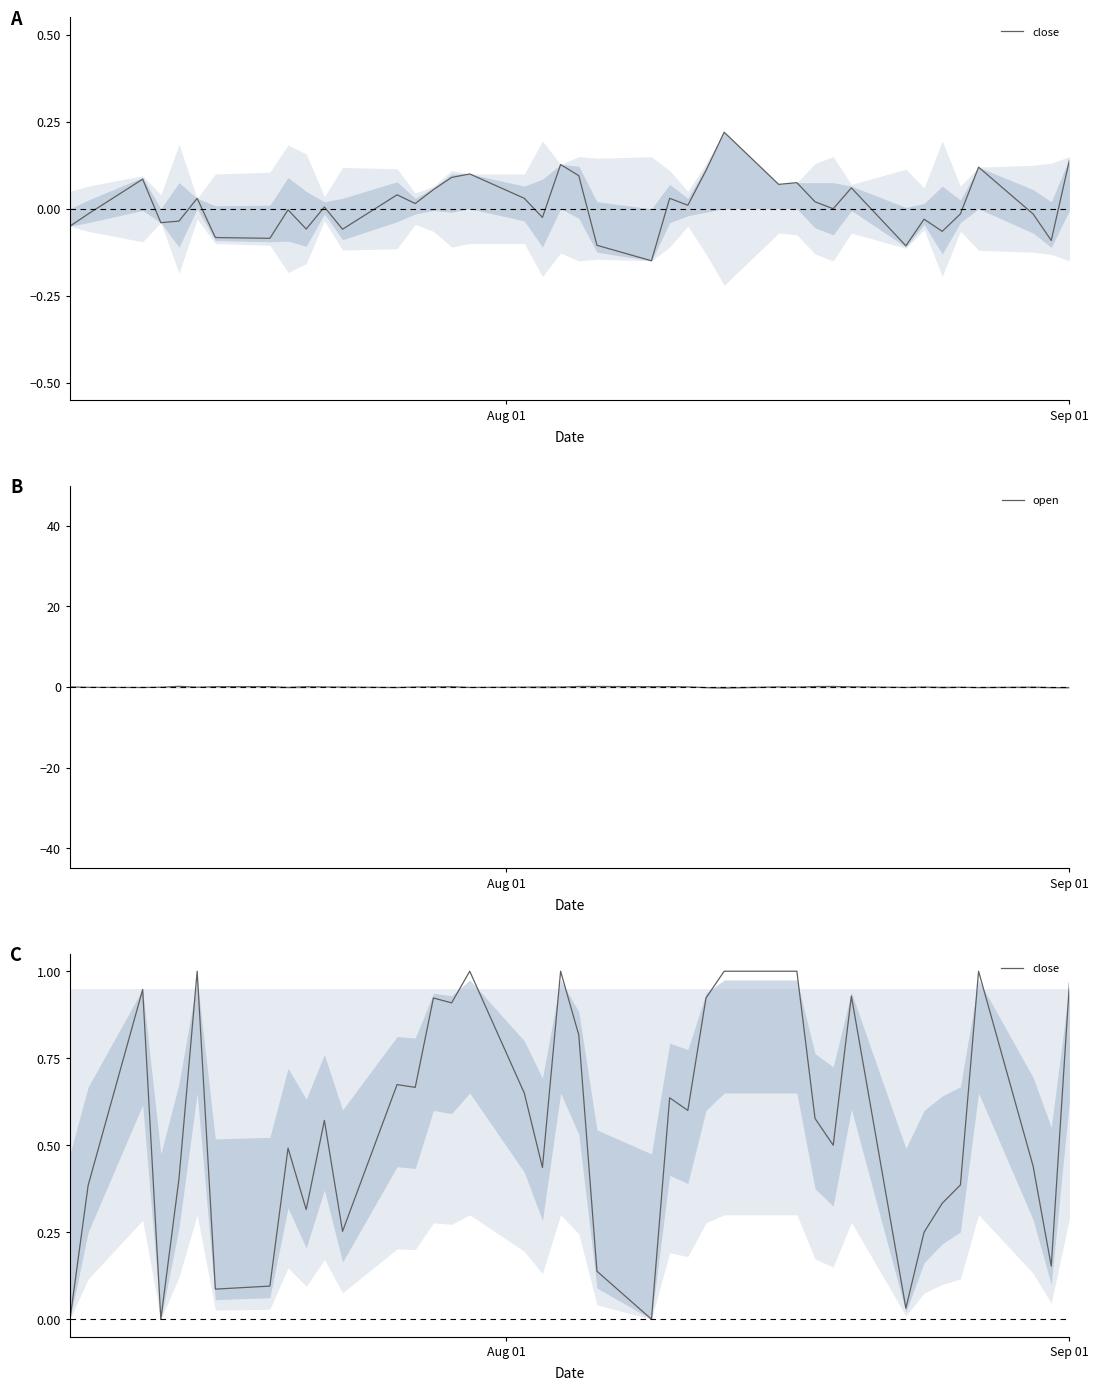

What is the sum of all open values?

0.1